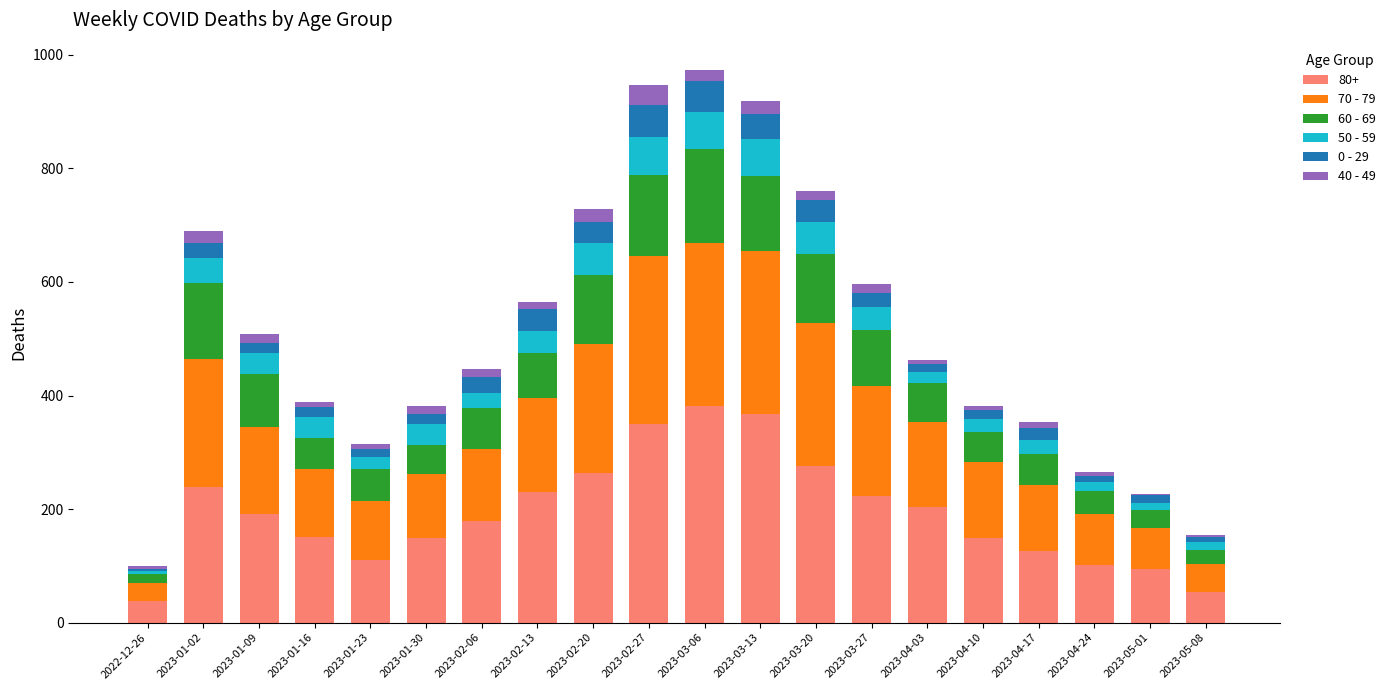

Count the number of data series in this chart.

6